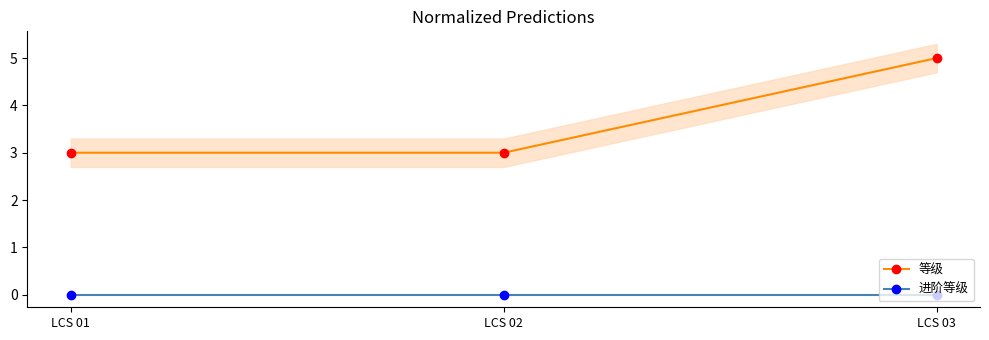

Which has a higher value, LCS 01 or LCS 03?

LCS 03